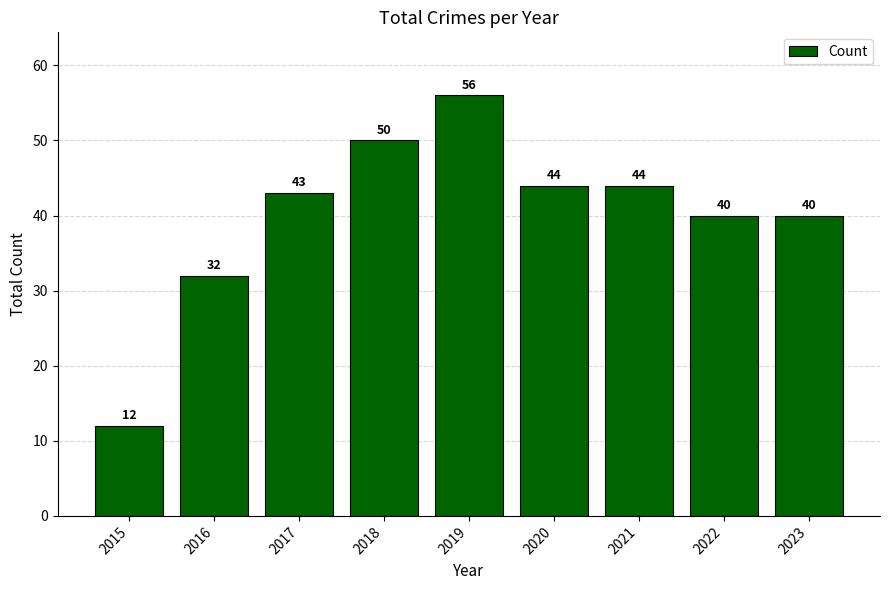

True or false: the data shows 60 at 2022.

False